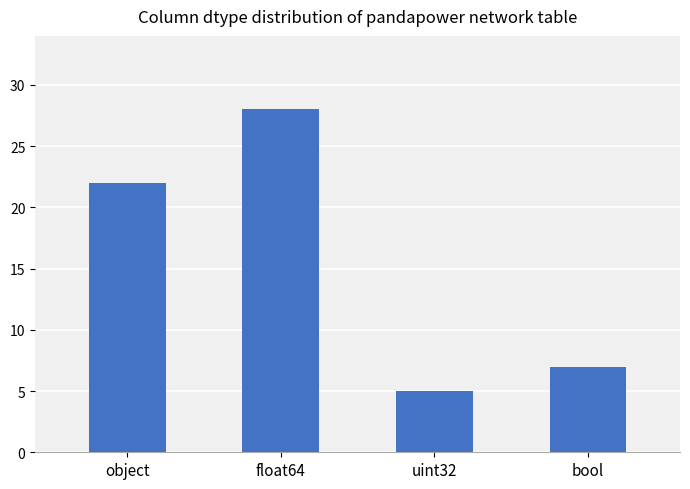

Reading left to right, what are all the values shown in this chart?

22	28	5	7